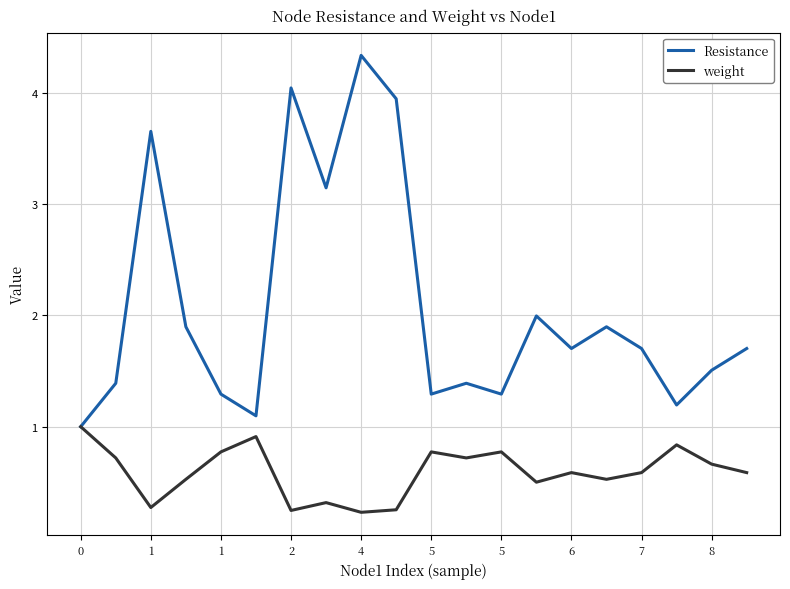

List the series in order of their peak value, lowest first.

weight, Resistance